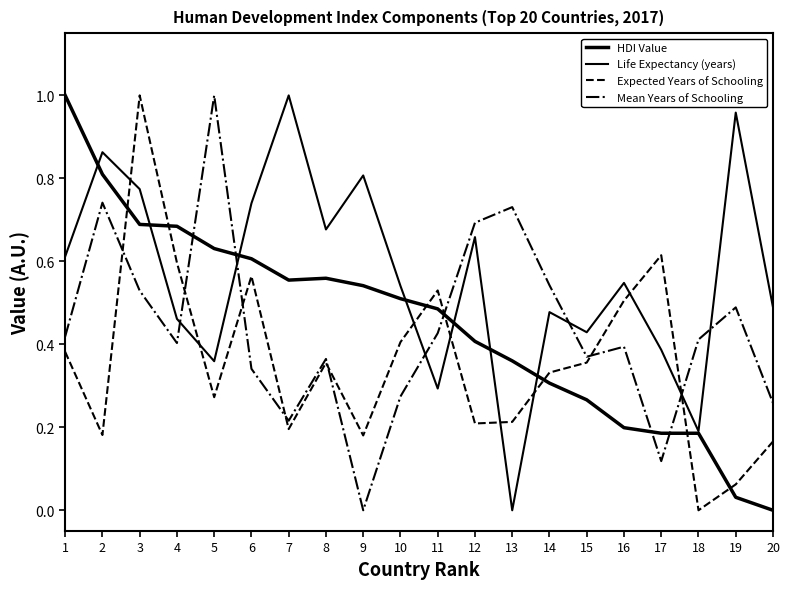

Reading left to right, transcribe all the data shown in this chart.

HDI Value: 1=1.0	2=0.8	3=0.7	4=0.7	5=0.6	6=0.6	7=0.6	8=0.6	9=0.5	10=0.5	11=0.5	12=0.4	13=0.4	14=0.3	15=0.3	16=0.2	17=0.2	18=0.2	19=0.0	20=0.0
Life Expectancy (years): 1=0.6	2=0.9	3=0.8	4=0.5	5=0.4	6=0.7	7=1.0	8=0.7	9=0.8	10=0.5	11=0.3	12=0.7	13=0.0	14=0.5	15=0.4	16=0.5	17=0.4	18=0.2	19=1.0	20=0.5
Expected Years of Schooling: 1=0.4	2=0.2	3=1.0	4=0.6	5=0.3	6=0.6	7=0.2	8=0.4	9=0.2	10=0.4	11=0.5	12=0.2	13=0.2	14=0.3	15=0.4	16=0.5	17=0.6	18=0.0	19=0.1	20=0.2
Mean Years of Schooling: 1=0.4	2=0.7	3=0.5	4=0.4	5=1.0	6=0.3	7=0.2	8=0.4	9=0.0	10=0.3	11=0.4	12=0.7	13=0.7	14=0.5	15=0.4	16=0.4	17=0.1	18=0.4	19=0.5	20=0.3